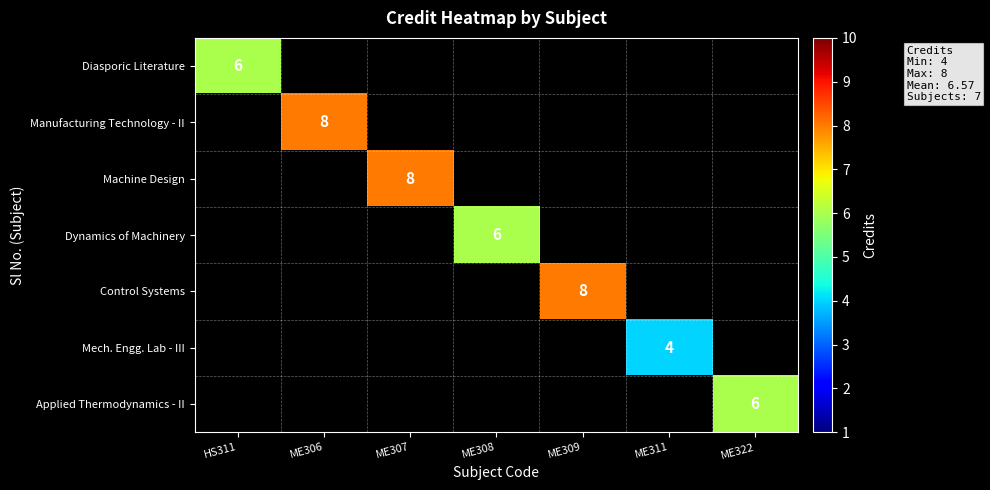

Which has a higher value, ME309 or ME307?

ME307